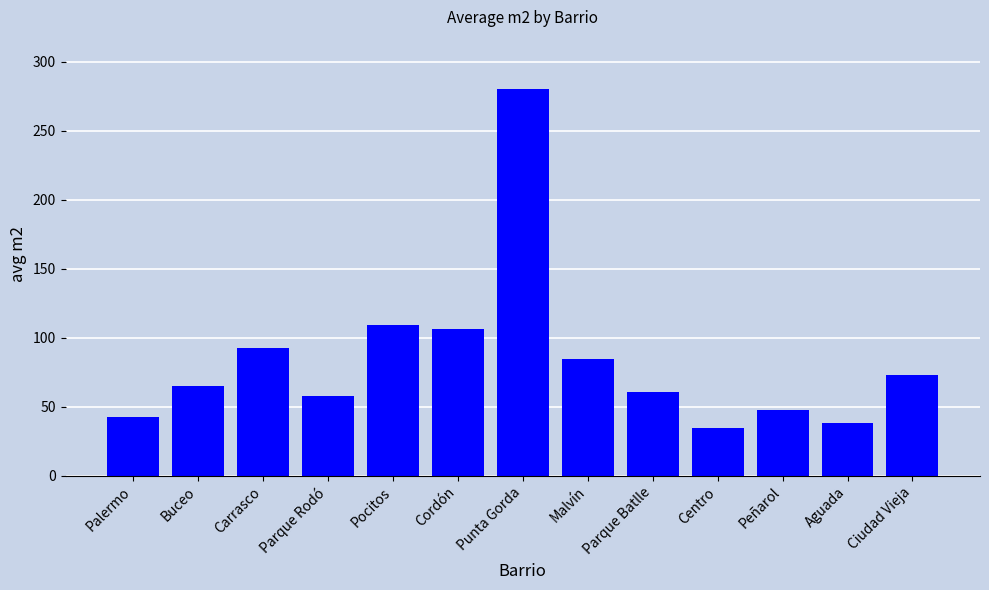

What is the label of the 2nd bar from the right?

Aguada